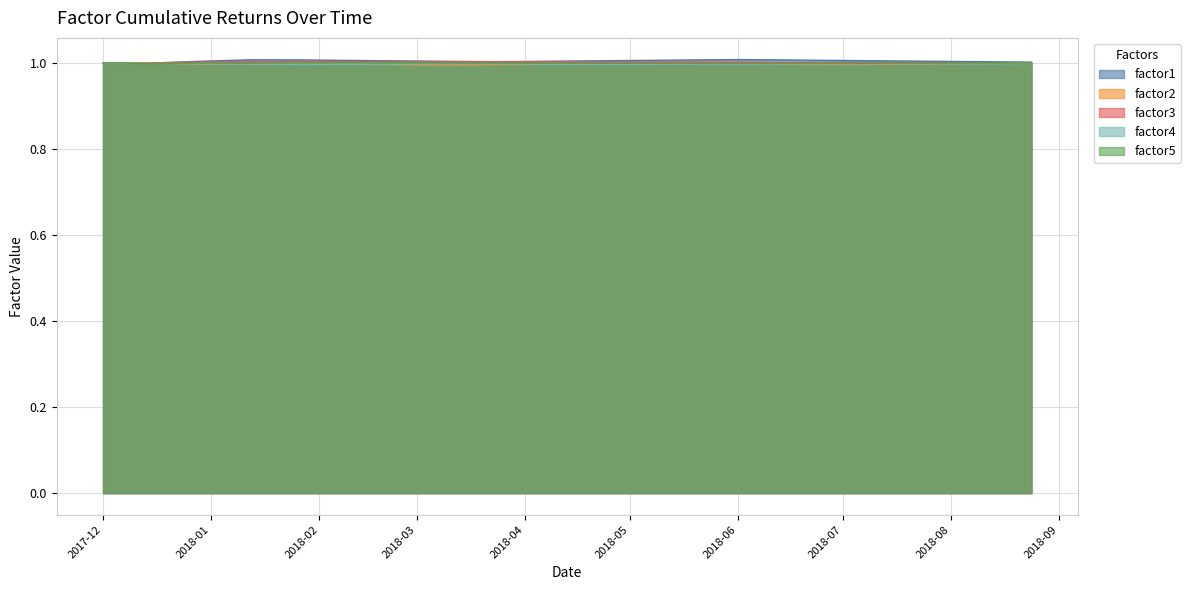

What is the label of the 4th point from the right?

2018-07-13